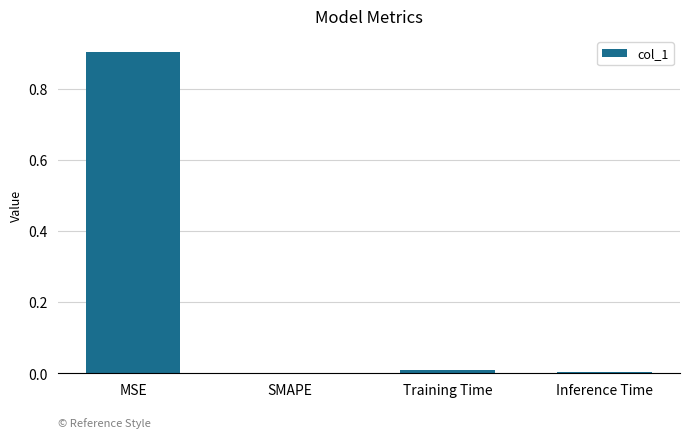

The value at SMAPE is -0.6. True or false?

False